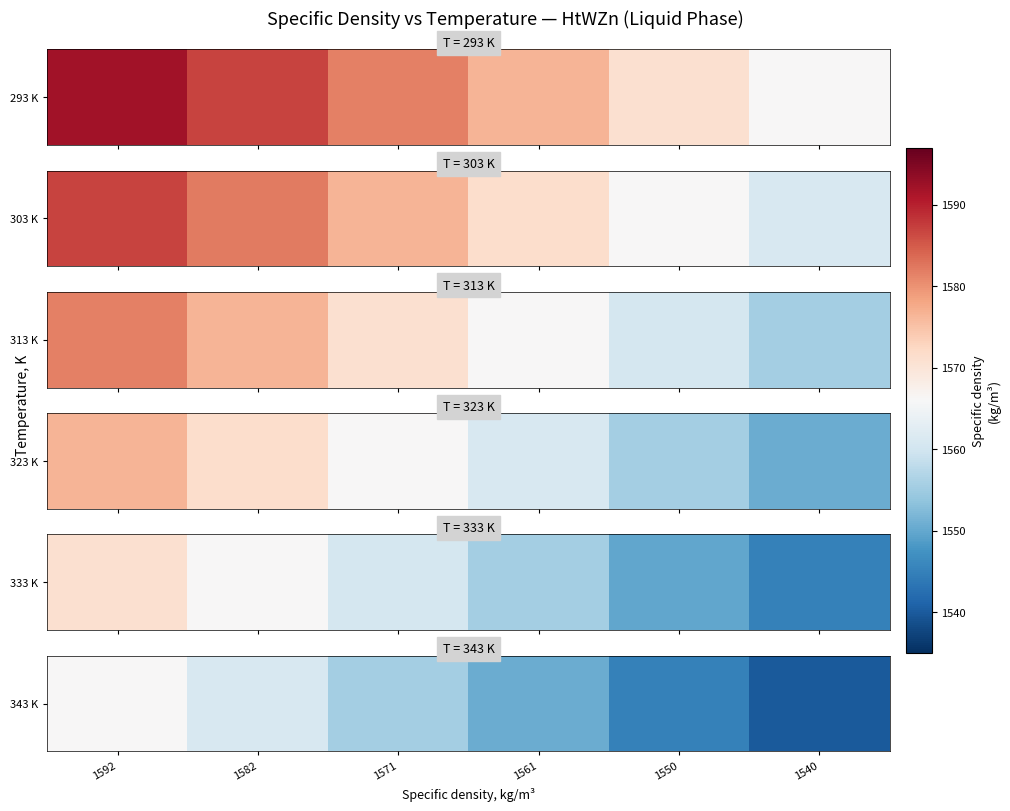

What is the approximate value at 1592?

1566.0